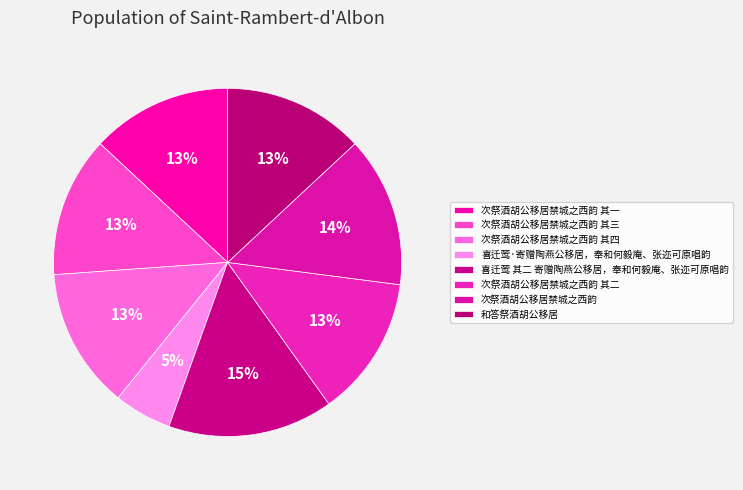

Which category has the smallest portion of the pie?

喜迁莺·寄赠陶燕公移居，奉和何毅庵、张迩可原唱韵